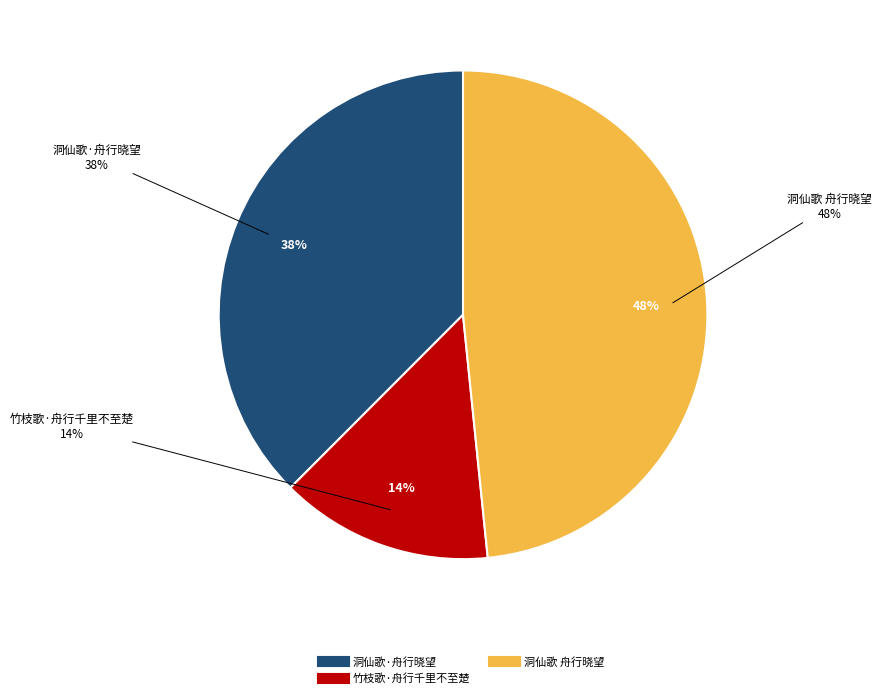

Is there a majority slice in this chart?

No